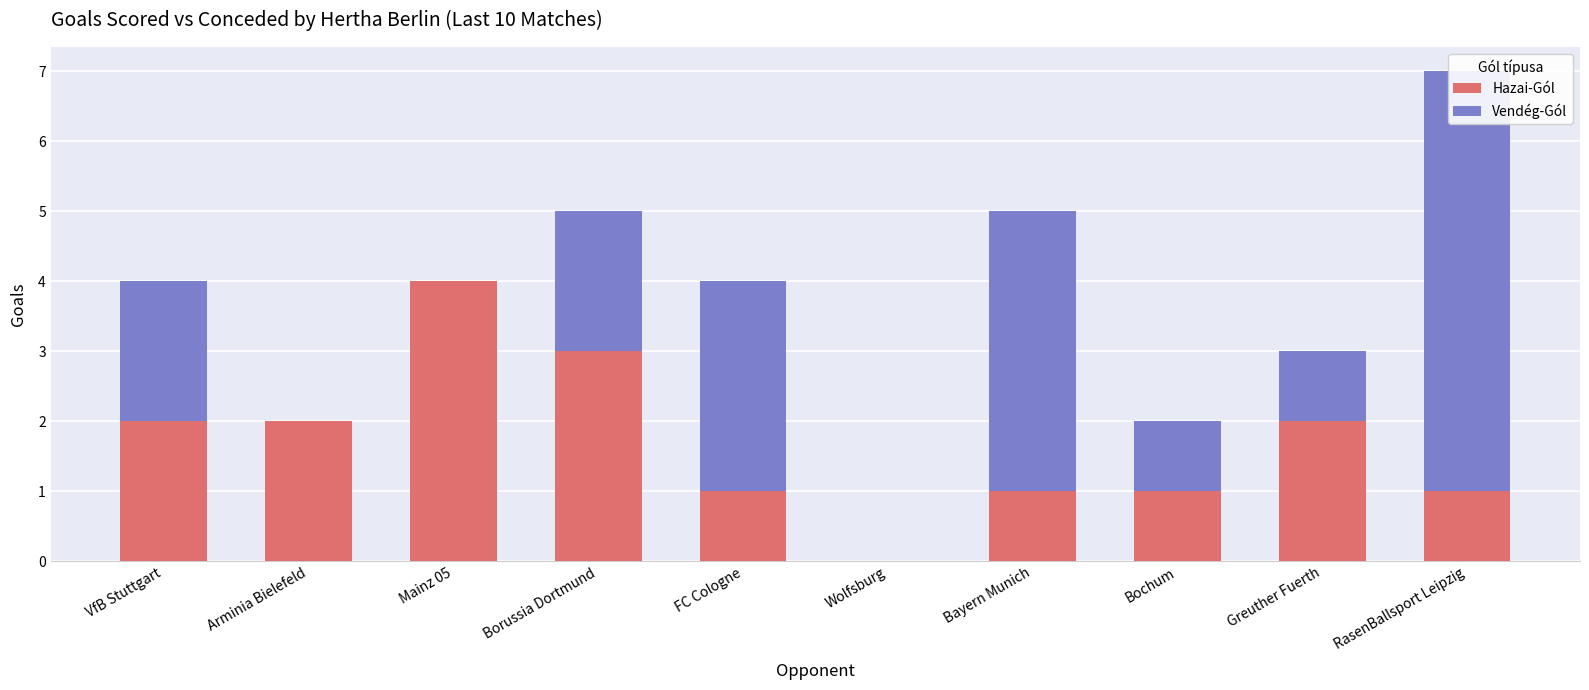

Where is Vendég-Gól nearest to the value 3?

FC Cologne